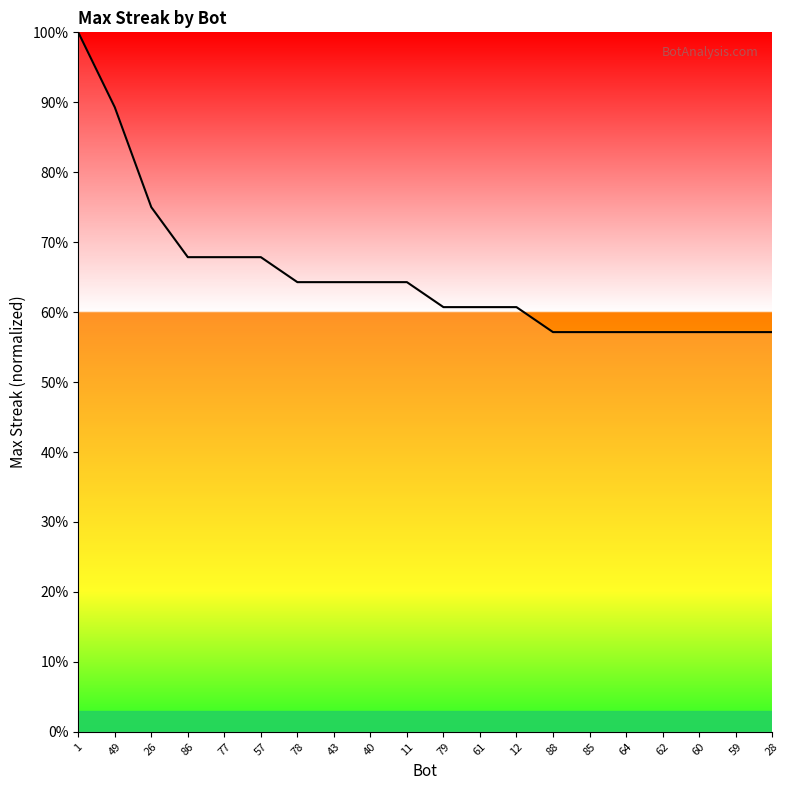

Reading left to right, transcribe all the data shown in this chart.

1=100.0	49=89.3	26=75.0	86=67.9	77=67.9	57=67.9	78=64.3	43=64.3	40=64.3	11=64.3	79=60.7	61=60.7	12=60.7	88=57.1	85=57.1	64=57.1	62=57.1	60=57.1	59=57.1	28=57.1